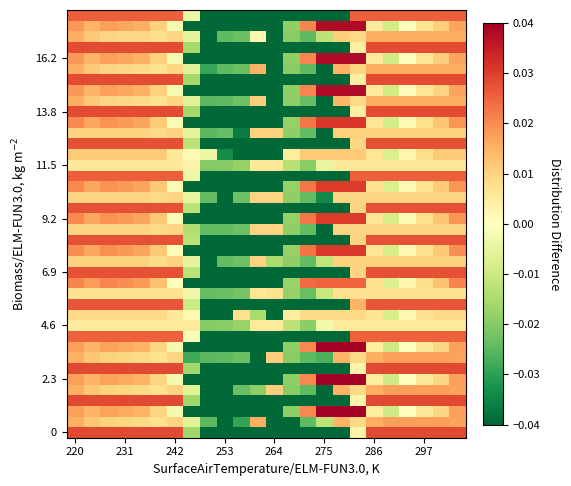

At which category is the sum across all series the highest?

220